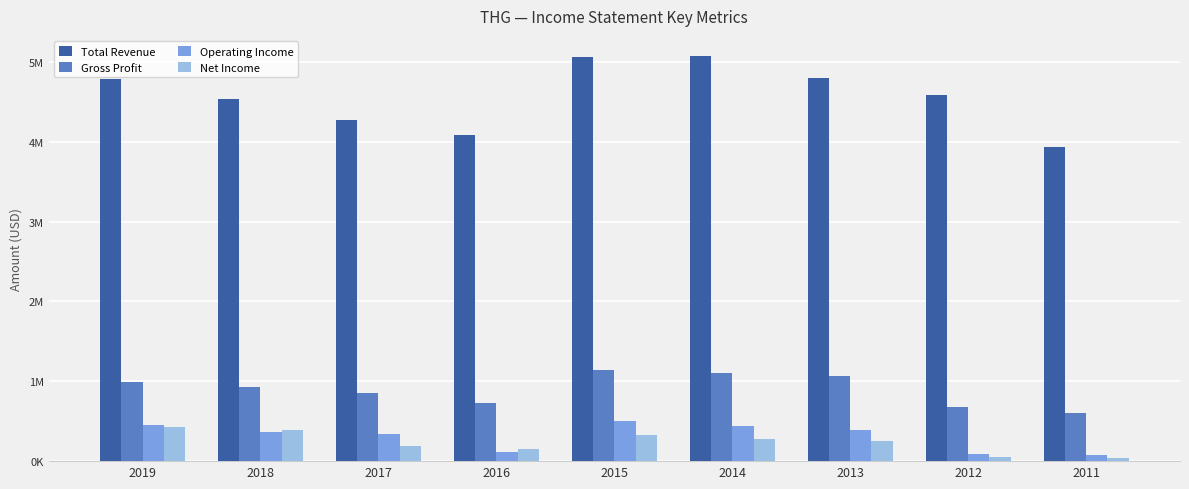

What is the average value of the Operating Income series?

309322